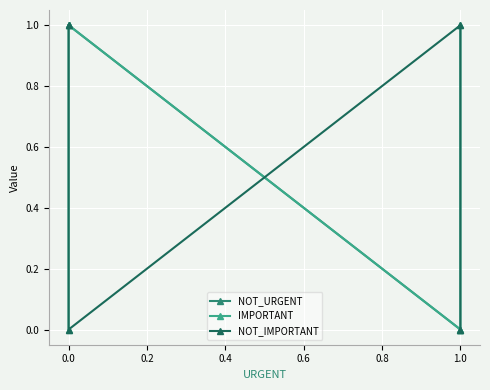

Which series has the widest spread of values?

NOT_URGENT